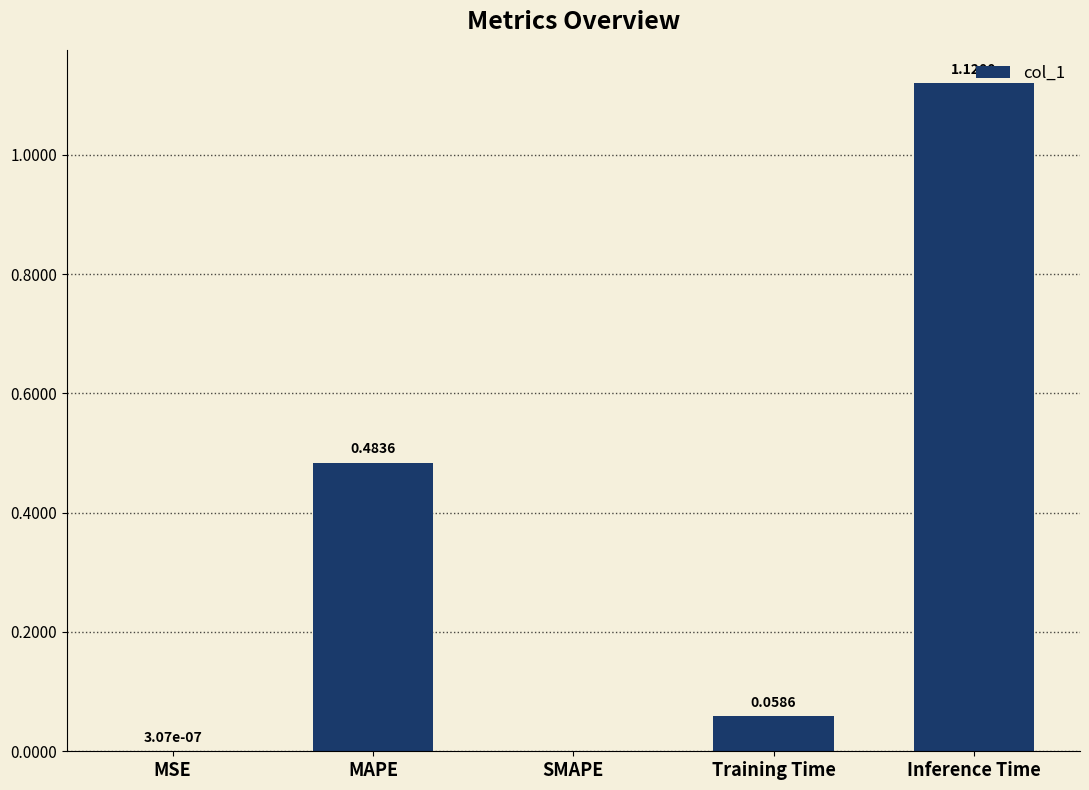

Which has a higher value, MAPE or SMAPE?

MAPE